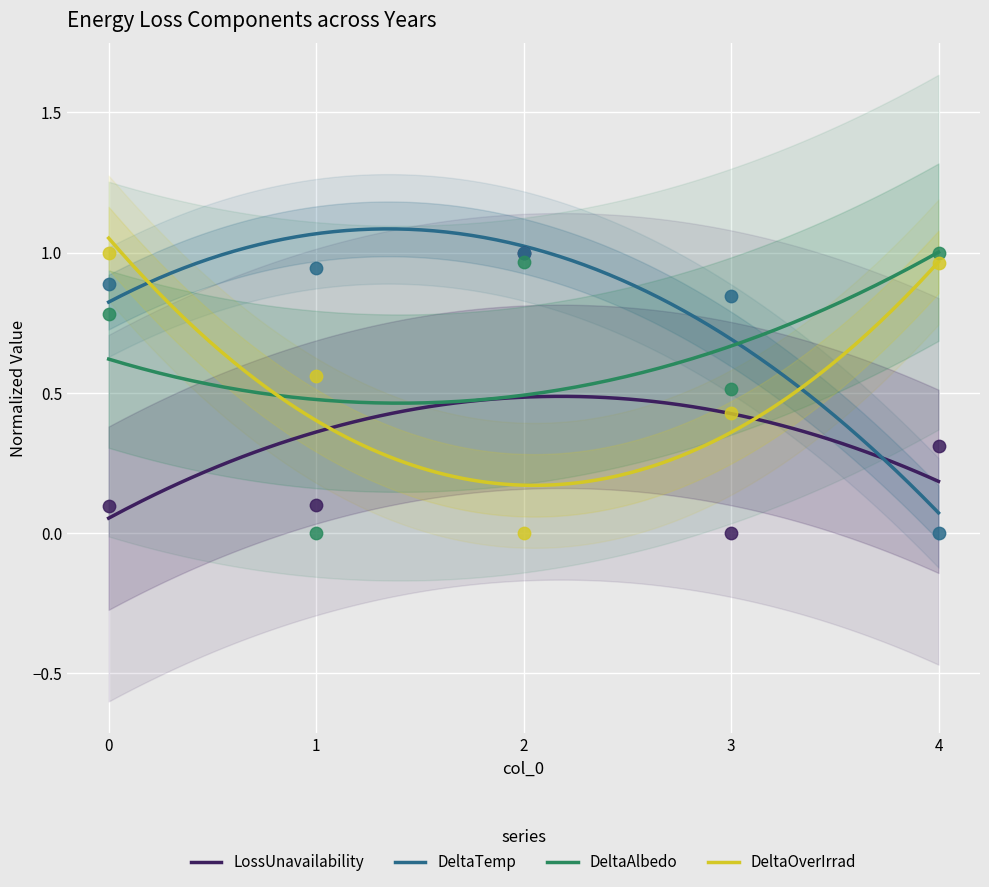

What is the total value across all series at 3?

1.8